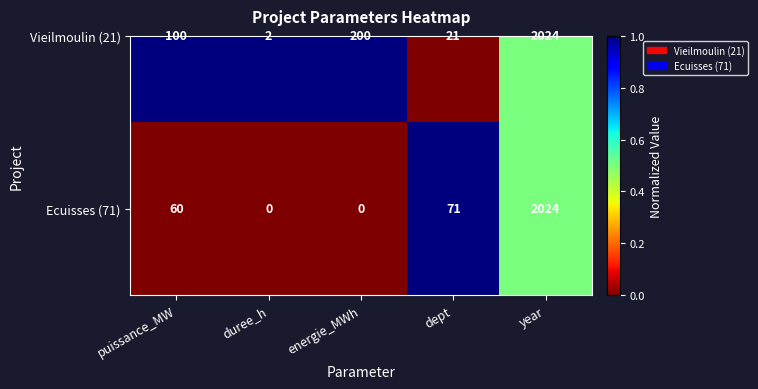

The chart shows a value of 0.2 at year. True or false?

False